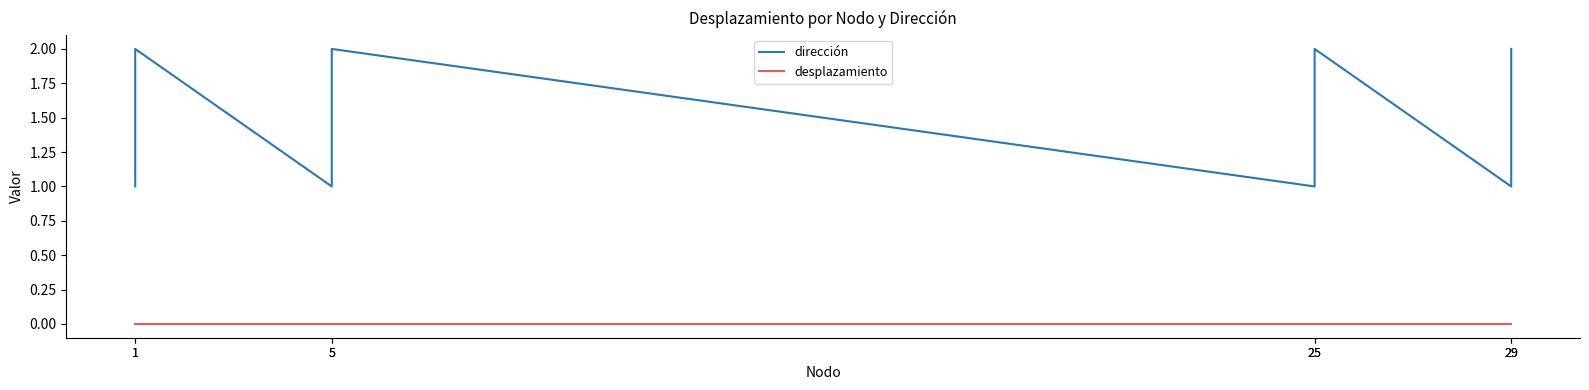

What is the total value across all series at 5?

1